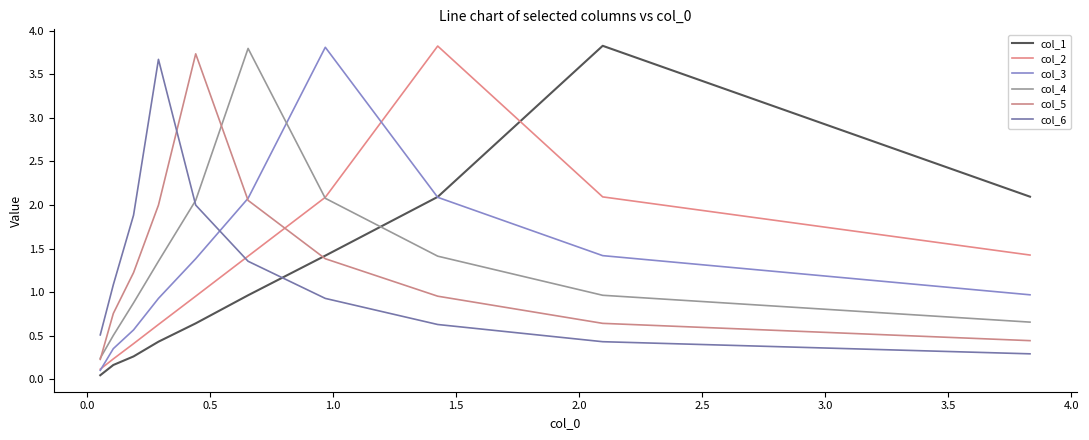

How many series are shown in this chart?

6